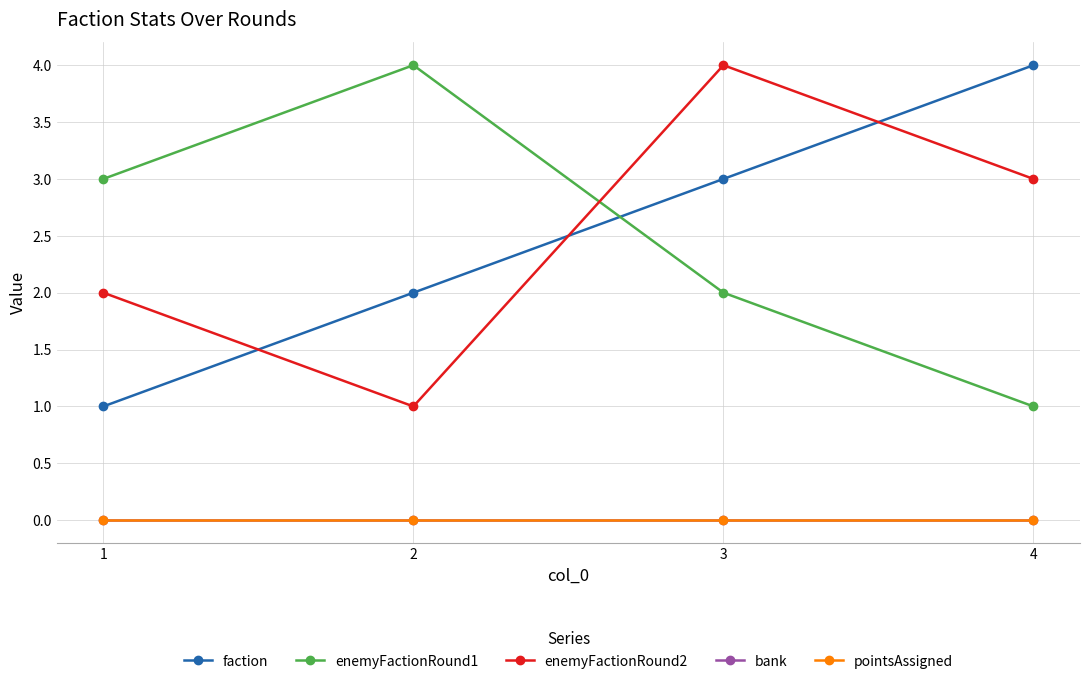

Is this an area chart (filled region under the line)?

No